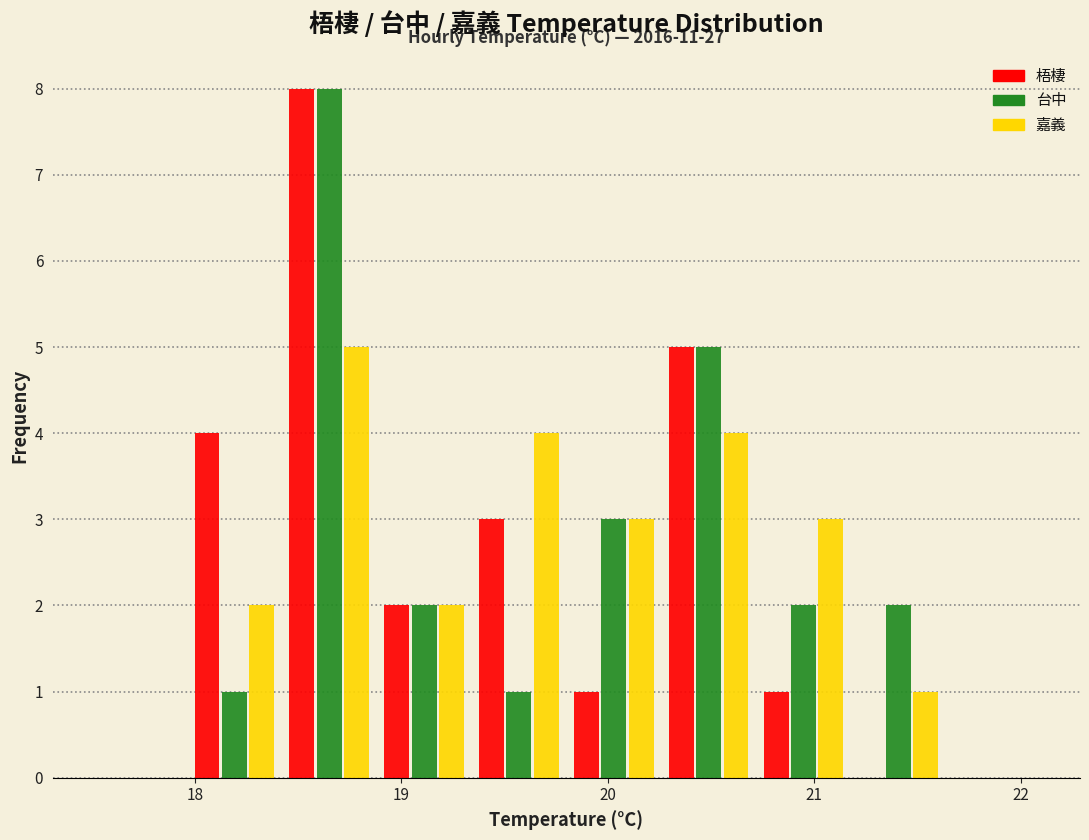

In the 嘉義 series, which range on the x-axis has the tallest bar?

18.42 to 18.88